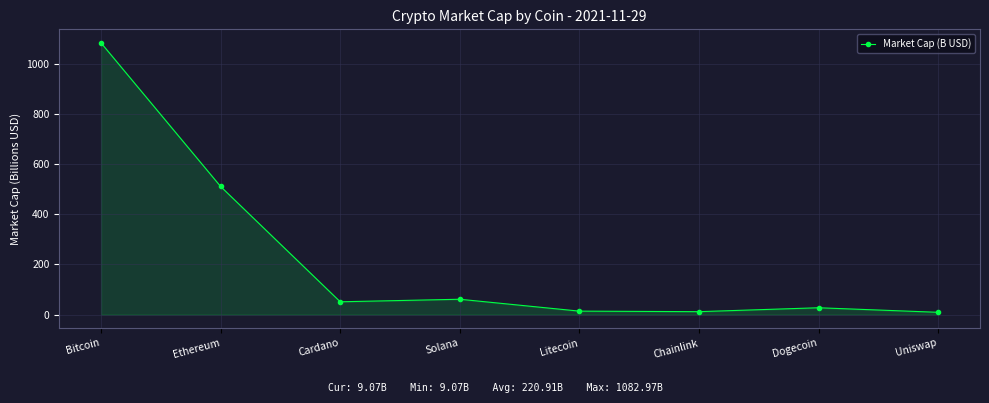

True or false: the data shows 204.8 at Ethereum.

False